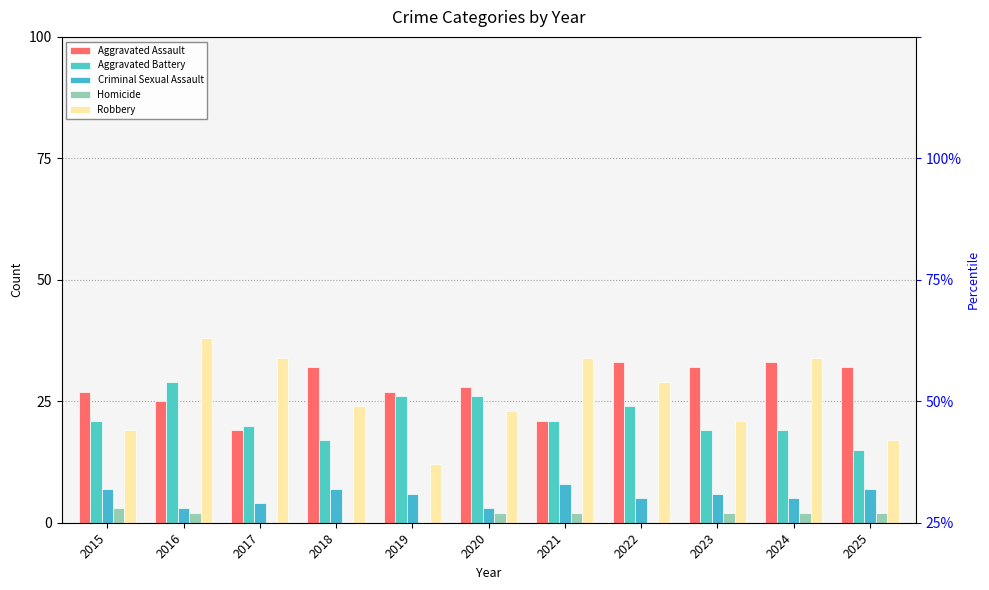

Does the chart contain any negative values?

No